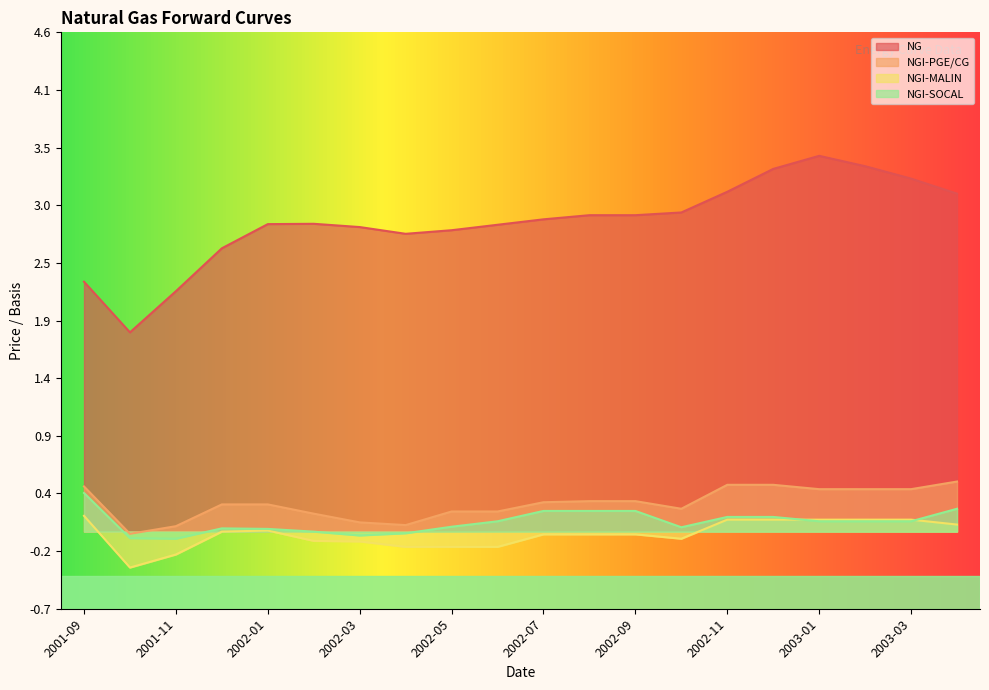

How many distinct data groups are displayed?

4